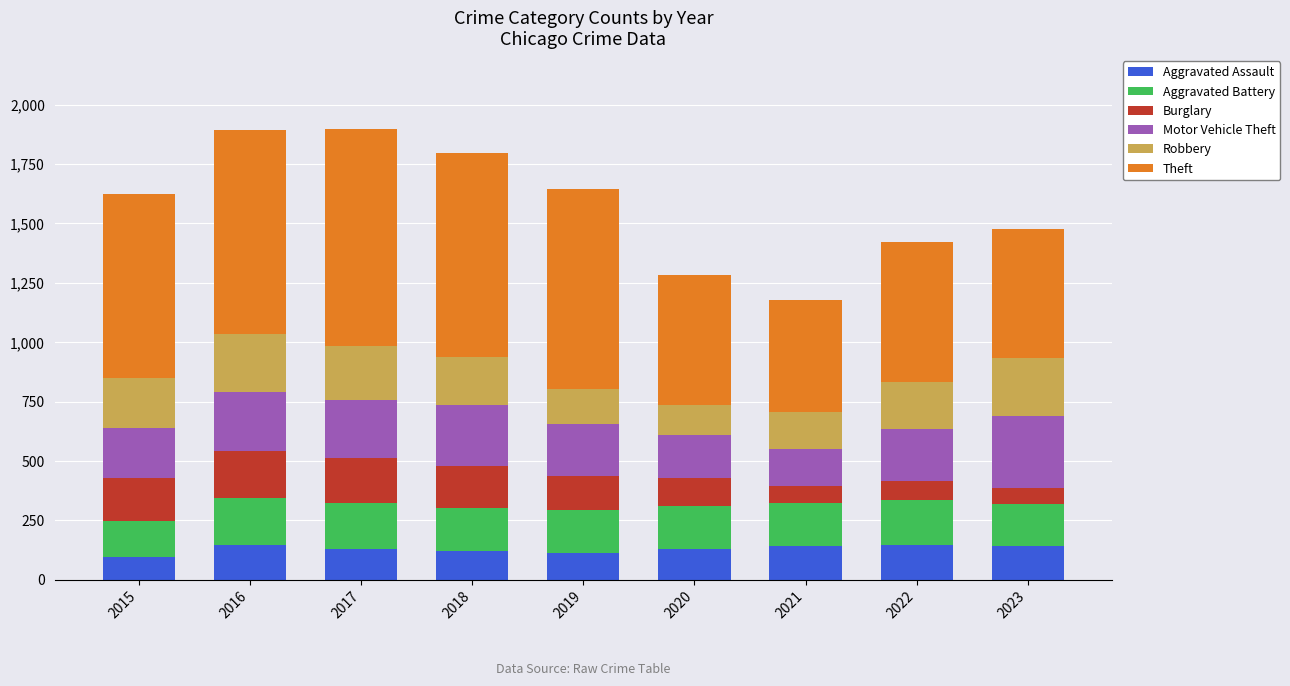

Are the bars horizontal?

No